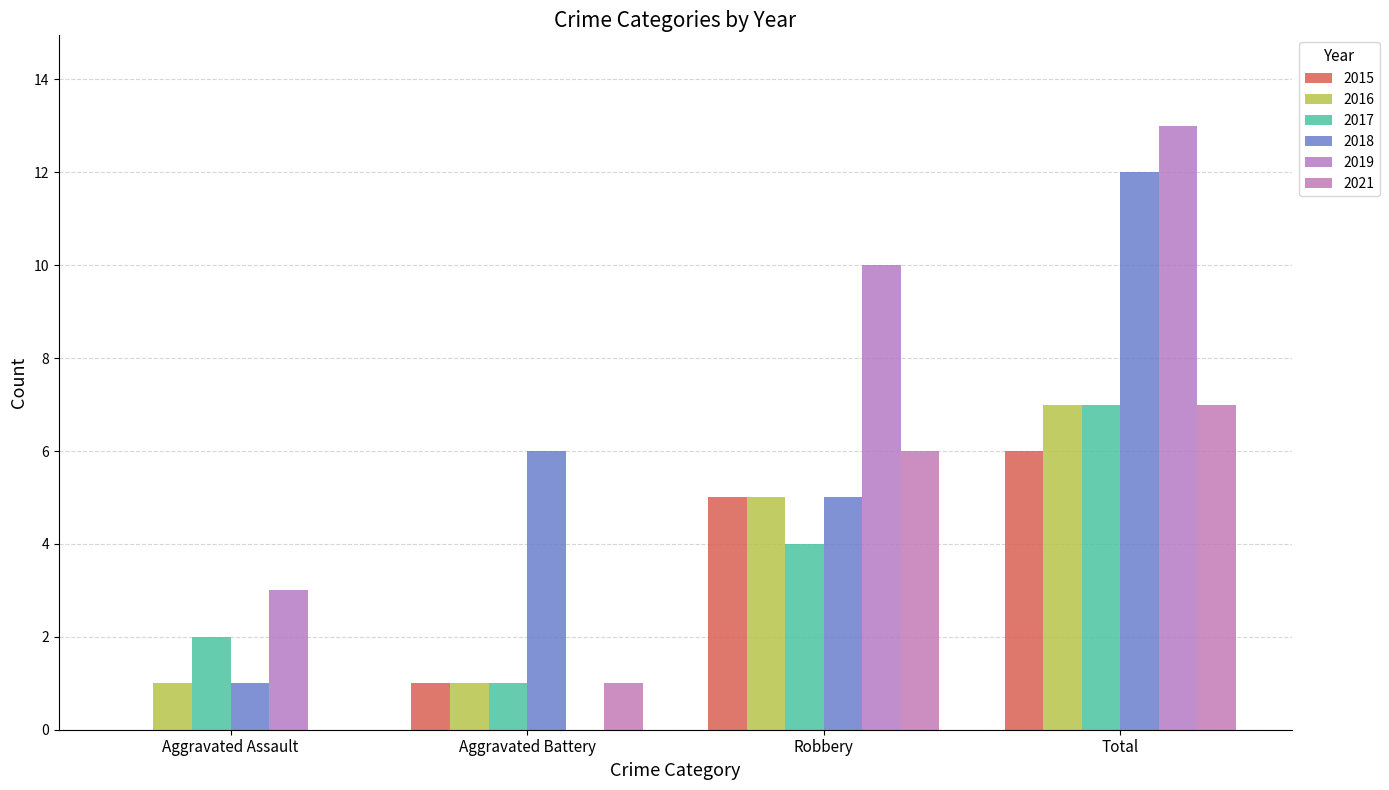

Are the bars horizontal?

No